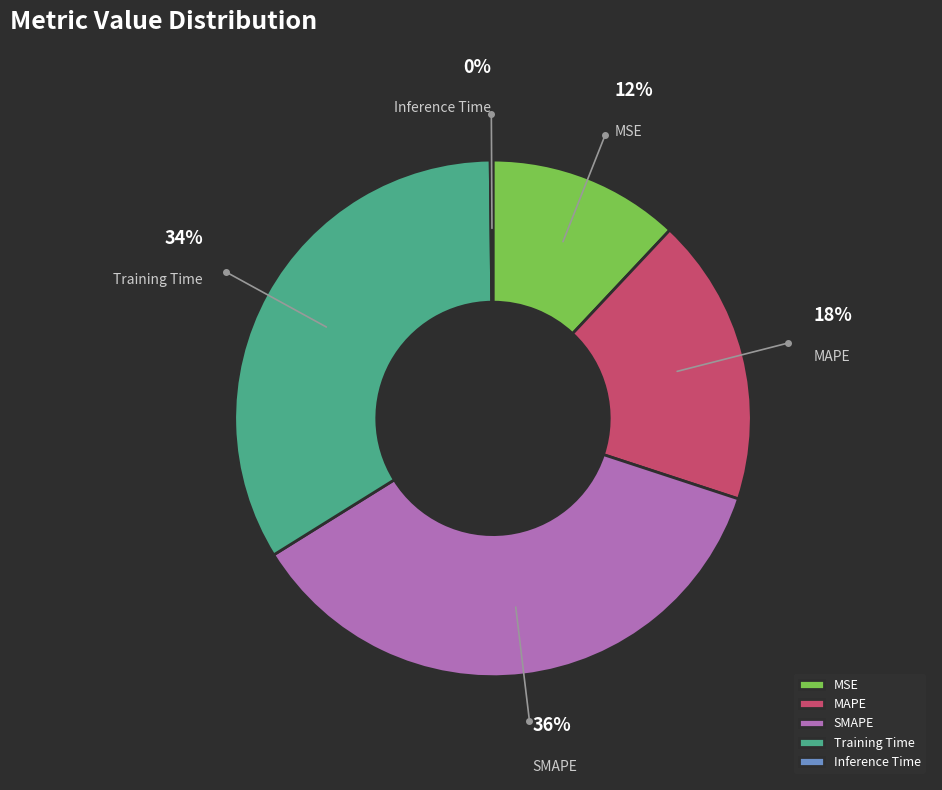

To the nearest percent, what portion does MAPE represent?

18%